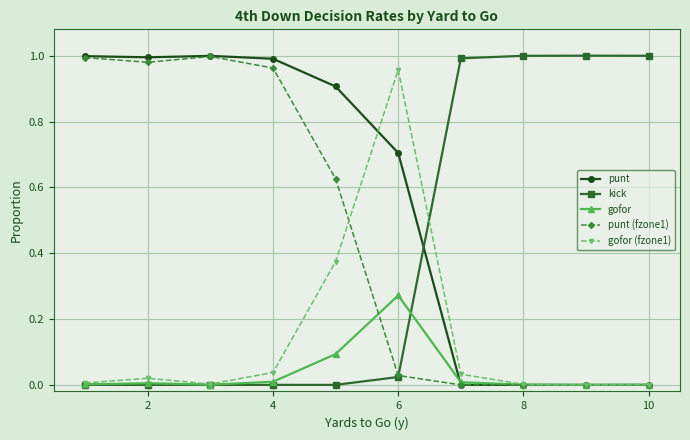

How many series are shown in this chart?

5